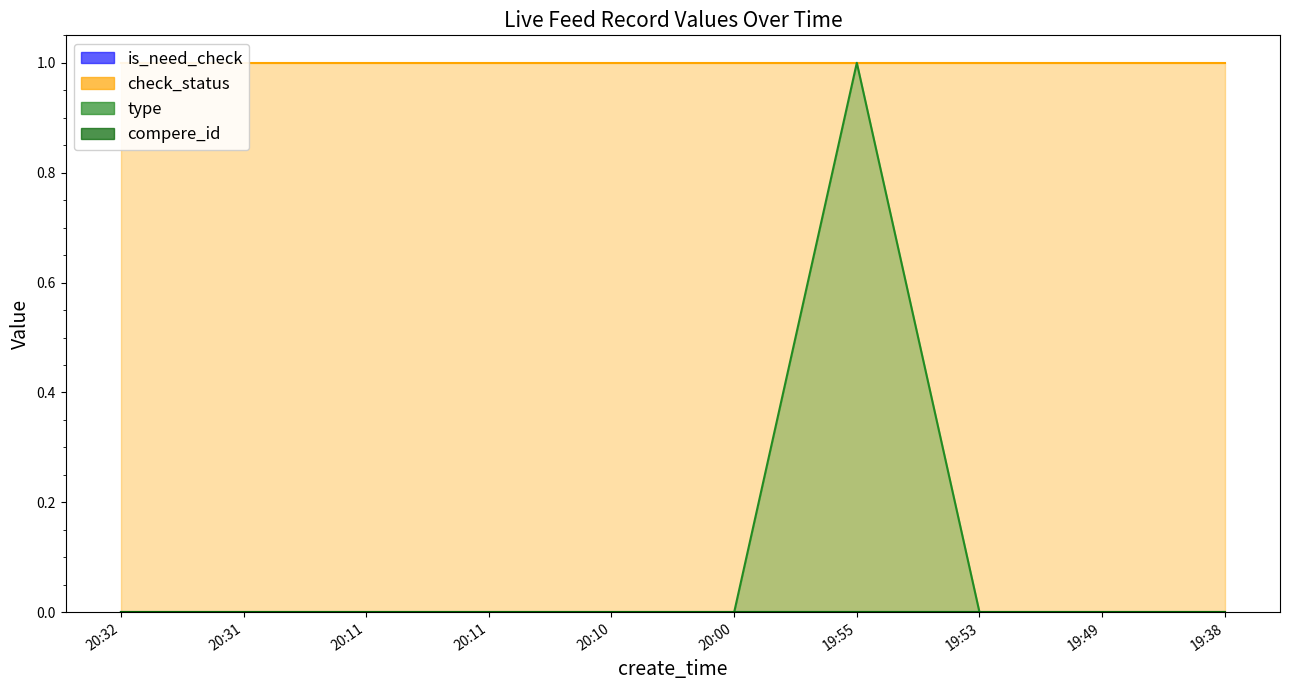

Reading left to right, extract all data points from this chart.

is_need_check: 2021-02-18 20:32:01=0	2021-02-18 20:31:42=0	2021-02-18 20:11:40=0	2021-02-18 20:11:13=0	2021-02-18 20:10:13=0	2021-02-18 20:00:17=0	2021-02-18 19:55:26=0	2021-02-18 19:53:13=0	2021-02-18 19:49:16=0	2021-02-18 19:38:29=0
check_status: 2021-02-18 20:32:01=1	2021-02-18 20:31:42=1	2021-02-18 20:11:40=1	2021-02-18 20:11:13=1	2021-02-18 20:10:13=1	2021-02-18 20:00:17=1	2021-02-18 19:55:26=1	2021-02-18 19:53:13=1	2021-02-18 19:49:16=1	2021-02-18 19:38:29=1
type: 2021-02-18 20:32:01=0	2021-02-18 20:31:42=0	2021-02-18 20:11:40=0	2021-02-18 20:11:13=0	2021-02-18 20:10:13=0	2021-02-18 20:00:17=0	2021-02-18 19:55:26=1	2021-02-18 19:53:13=0	2021-02-18 19:49:16=0	2021-02-18 19:38:29=0
compere_id: 2021-02-18 20:32:01=0	2021-02-18 20:31:42=0	2021-02-18 20:11:40=0	2021-02-18 20:11:13=0	2021-02-18 20:10:13=0	2021-02-18 20:00:17=0	2021-02-18 19:55:26=0	2021-02-18 19:53:13=0	2021-02-18 19:49:16=0	2021-02-18 19:38:29=0